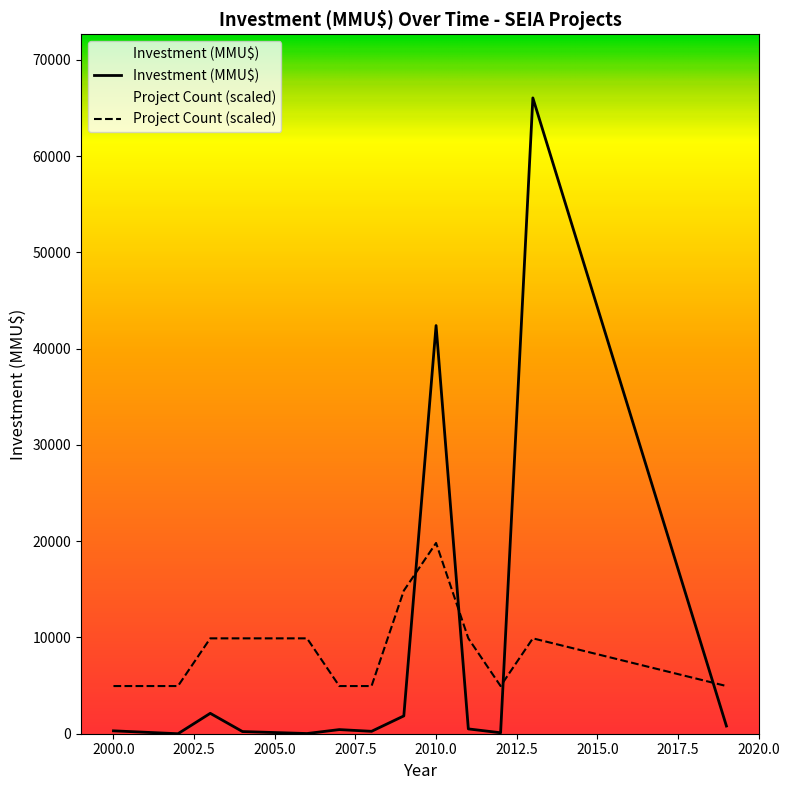

What is the value of the Project Count point at the 7th from the left?

1